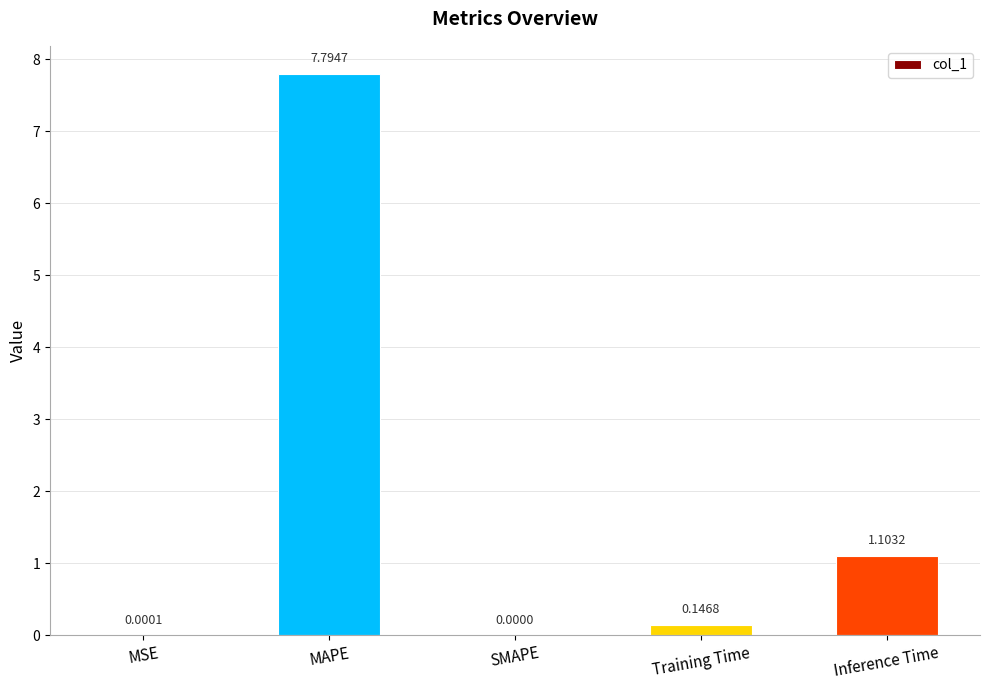

At which label is the value closest to 3?

Inference Time